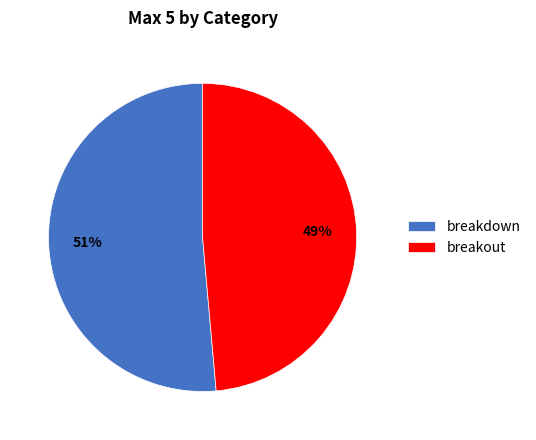

Which has a higher value, breakdown or breakout?

breakdown